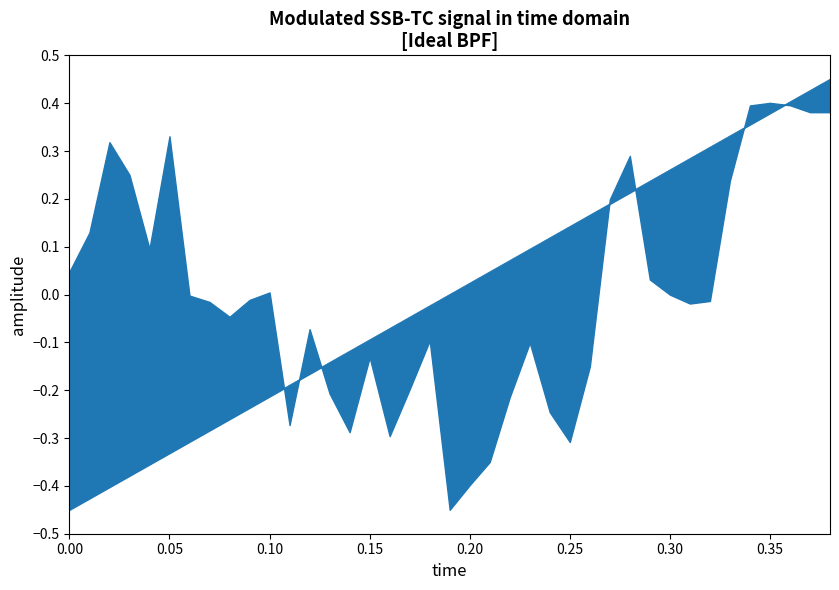

Is it true that the value at 0.30 is 0.5?

False